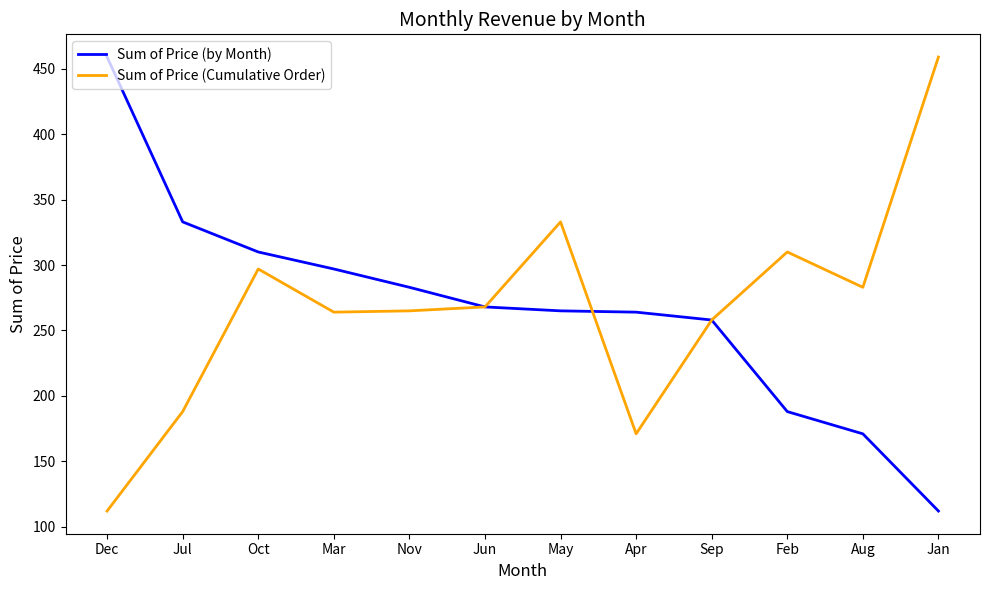

What is the difference between the highest and lowest values at Oct?

13